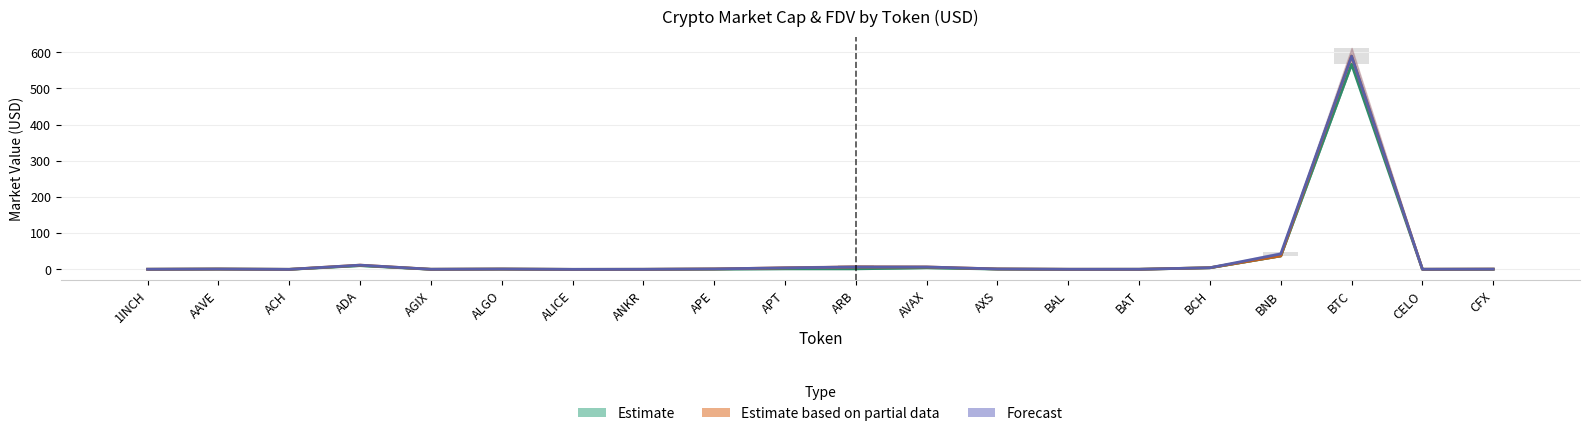

What is the sum of the Estimate based on partial data values at APT and AVAX?

10.9